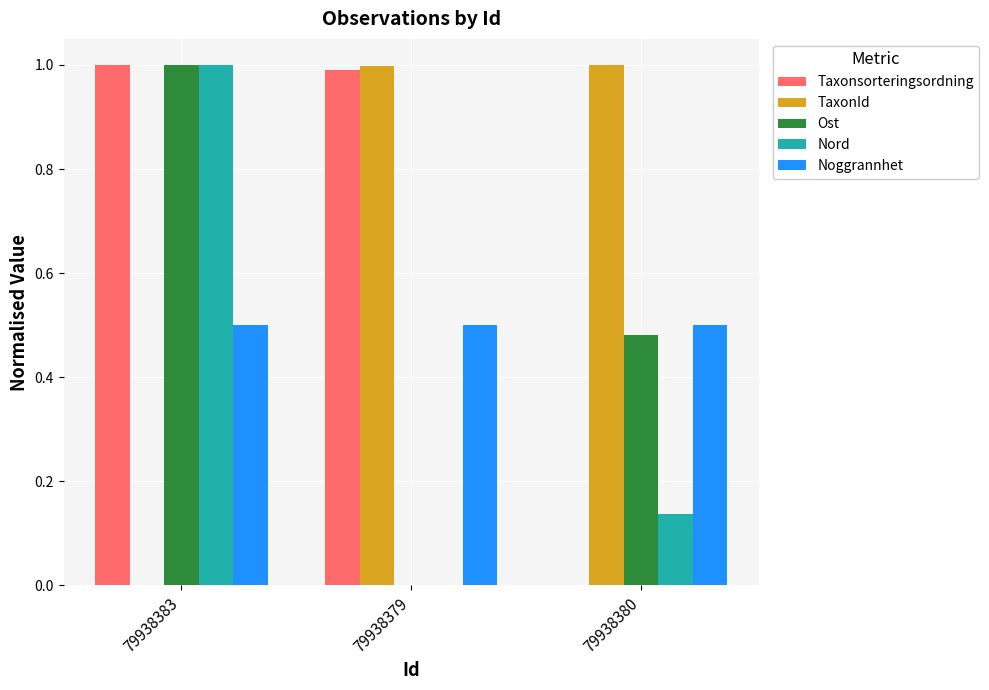

What is the sum of the Ost values at 79938380 and 79938383?

1.5